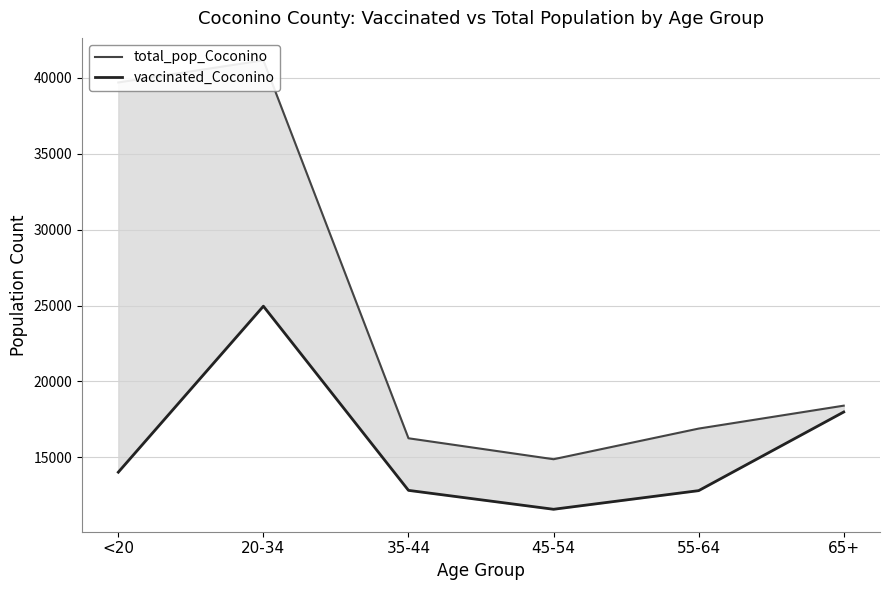

Is the value of total_pop_Coconino at 45-54 greater than the value of vaccinated_Coconino at 55-64?

Yes